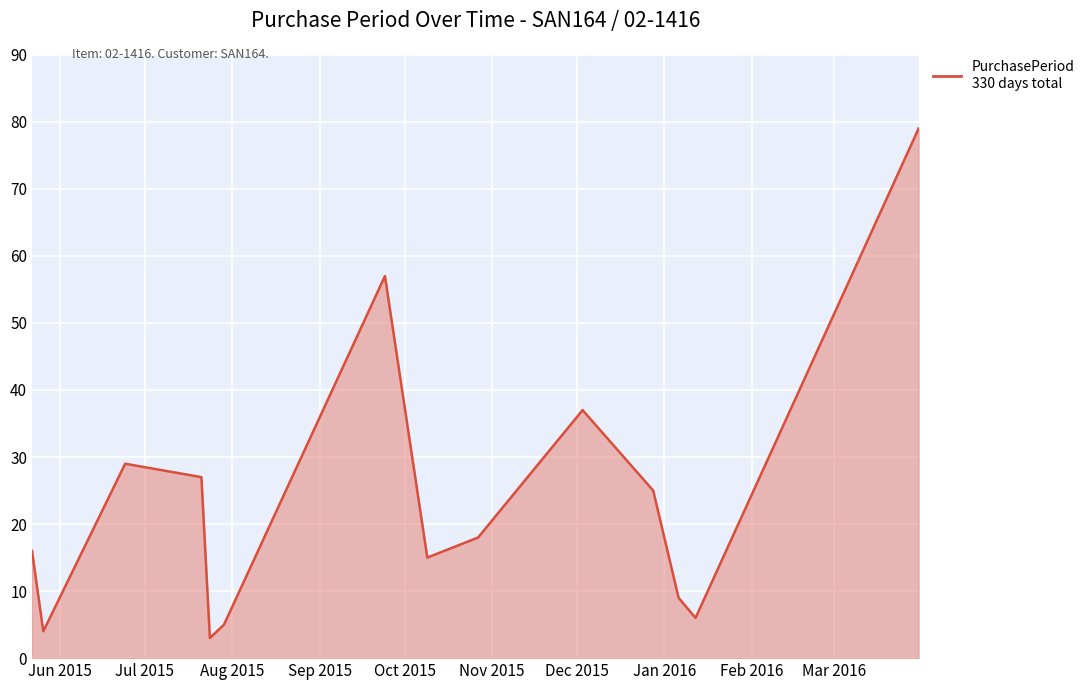

How many lines are shown in the chart?

1